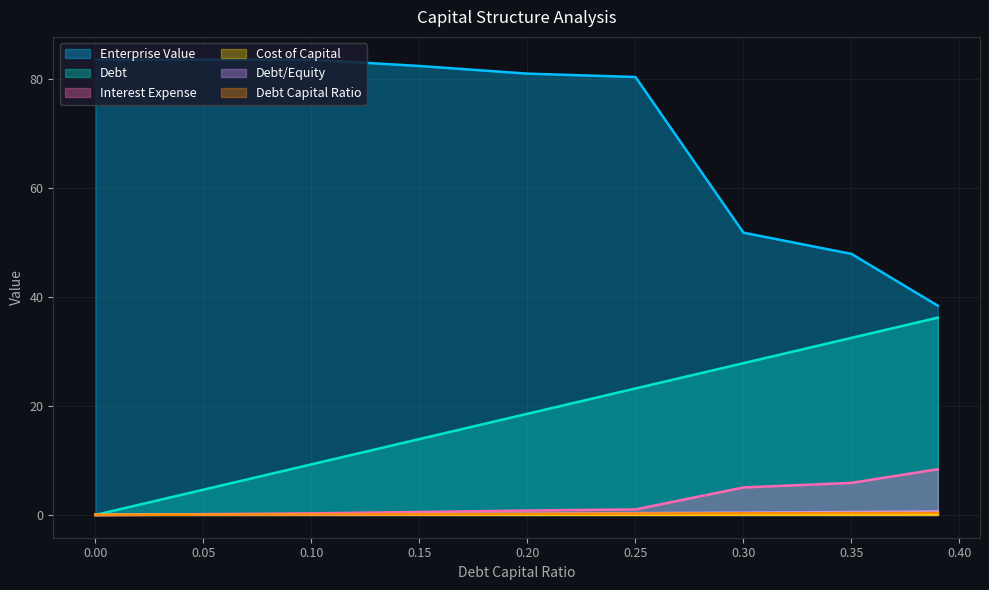

The value of debt_capital at 0.15 is 24.1. True or false?

False